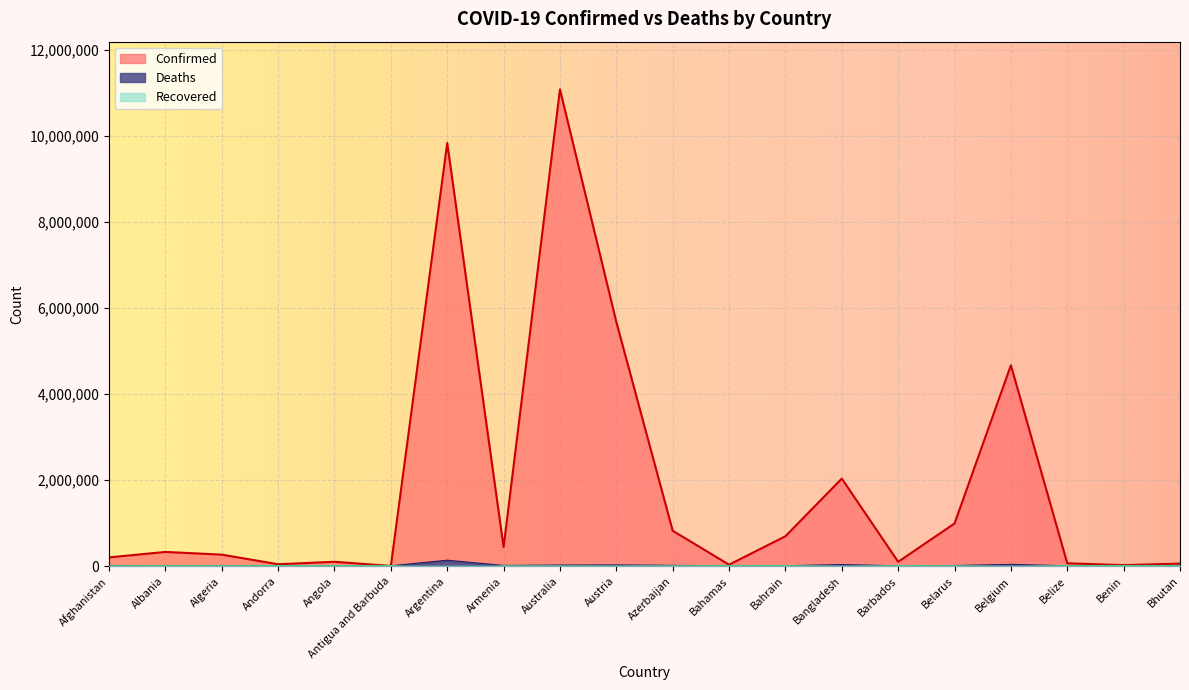

Which has a higher value, Andorra or Belgium?

Belgium